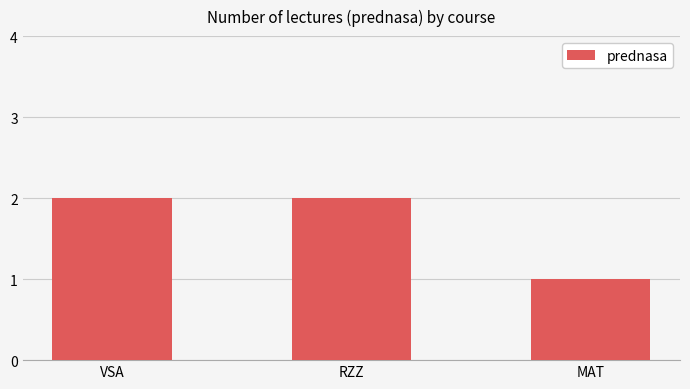

What is the label of the 2nd bar from the right?

RZZ